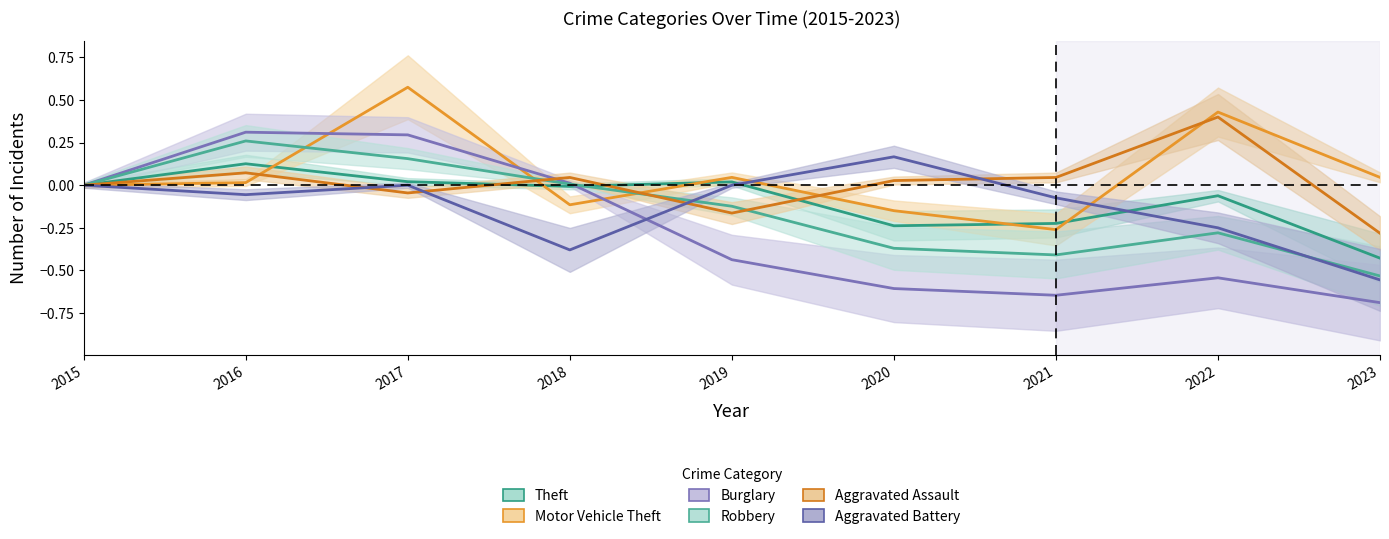

Between which two adjacent categories do Robbery and Motor Vehicle Theft first intersect?

2016 and 2017